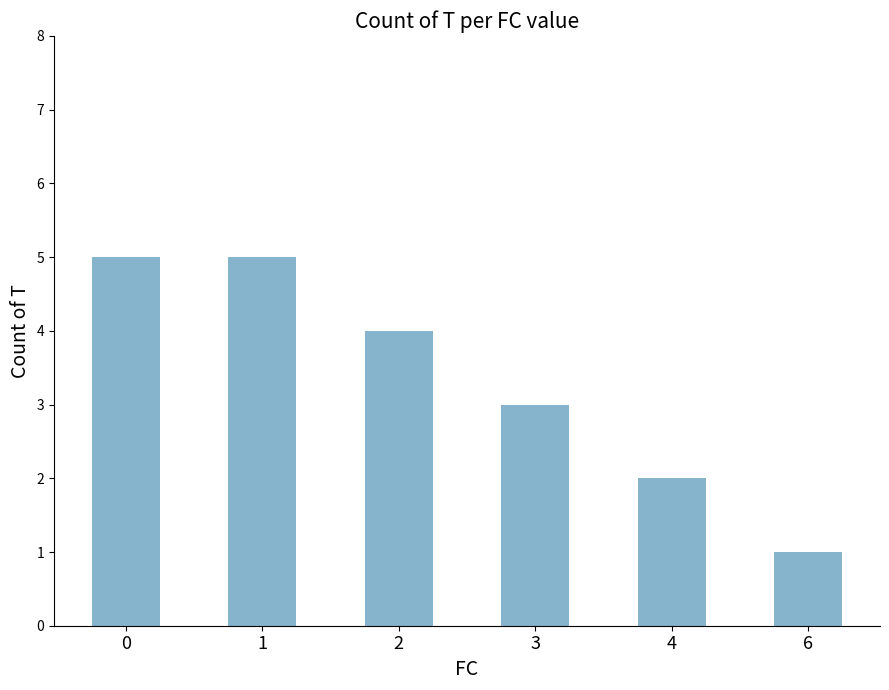

What is the difference between the maximum and minimum values?

4